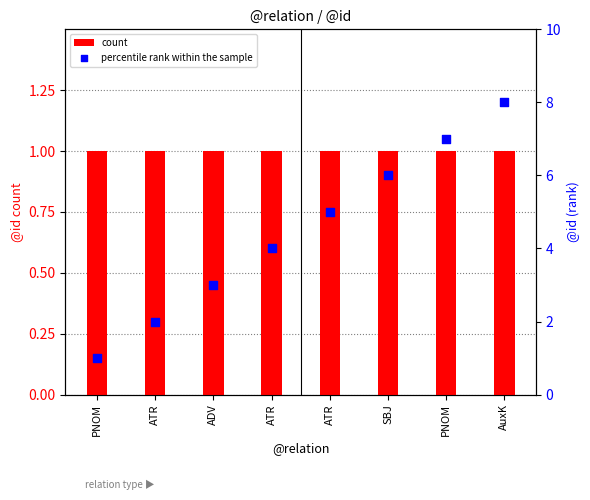

Is the value of count at ADV greater than the value of percentile rank within the sample at ATR?

No